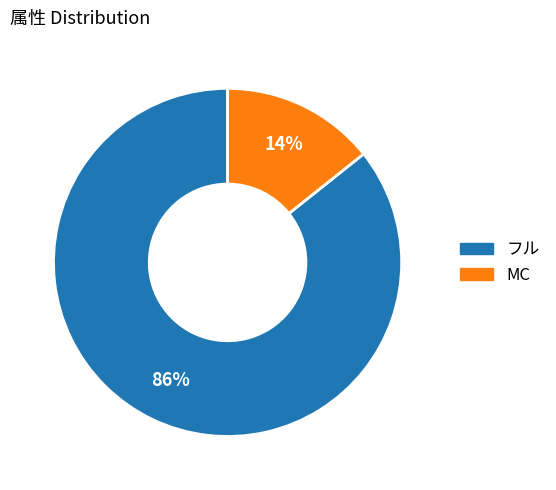

What is the smallest slice in the pie chart?

MC